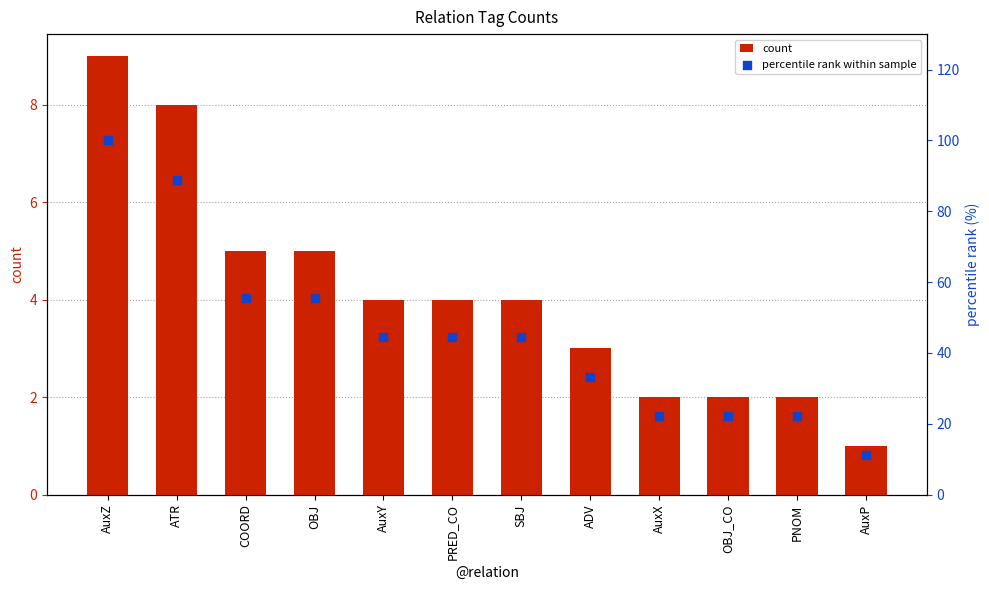

What is the total value across all series at ADV?

36.3